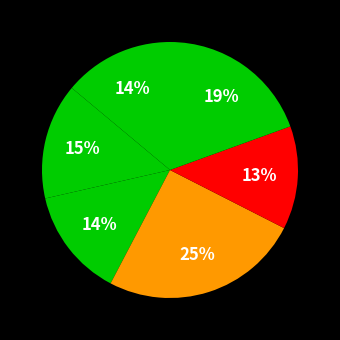

Count the number of slices in the pie.

6